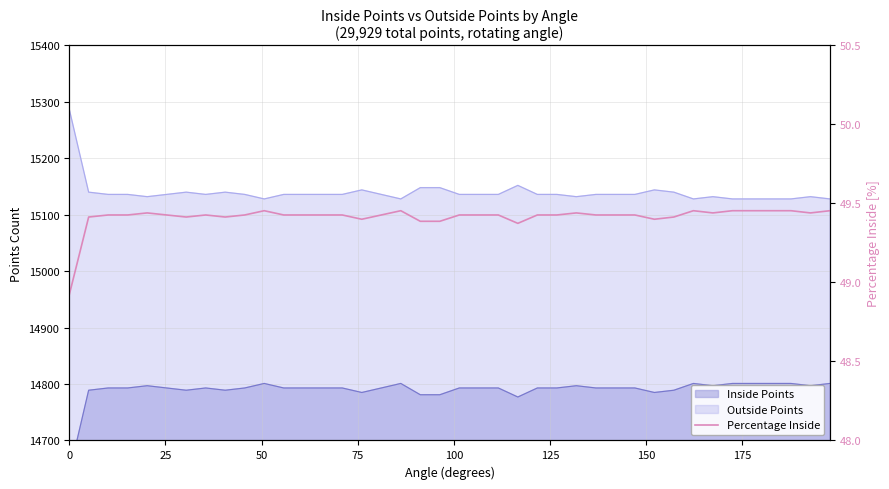

What is the smallest value displayed?

48.9